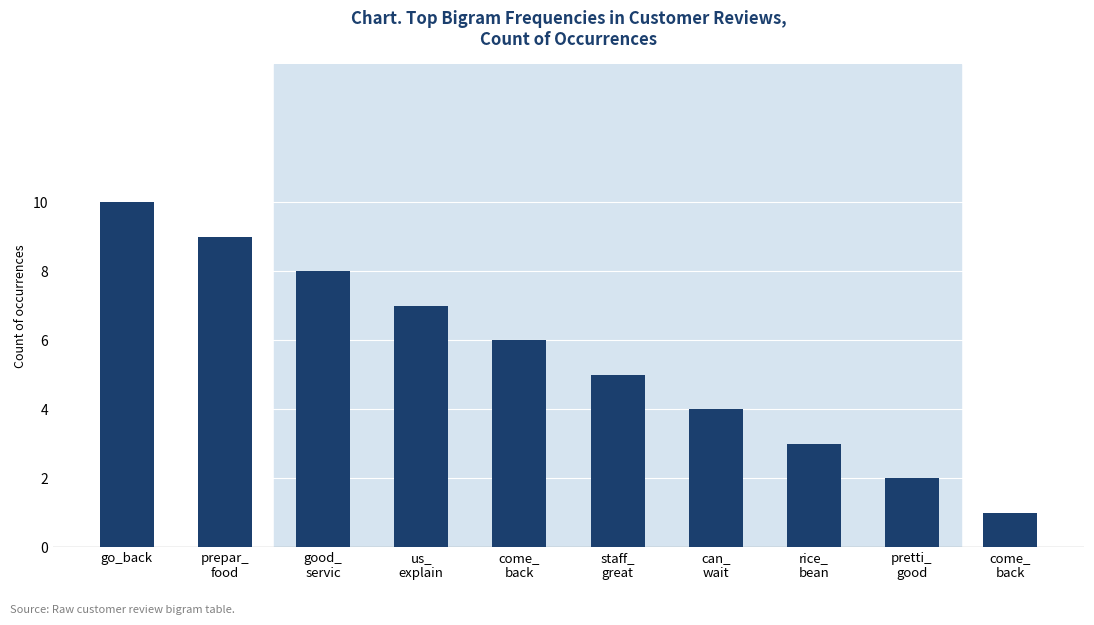

Read the value at can_
wait.

4